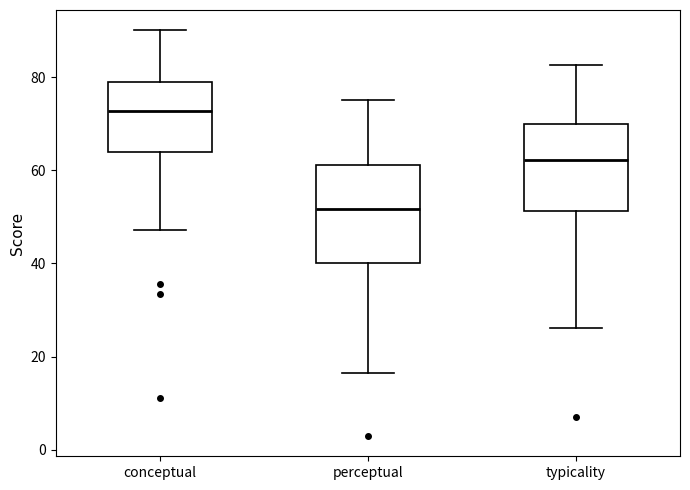

Comparing the boxes themselves (not the whiskers), which one is the tallest?

perceptual